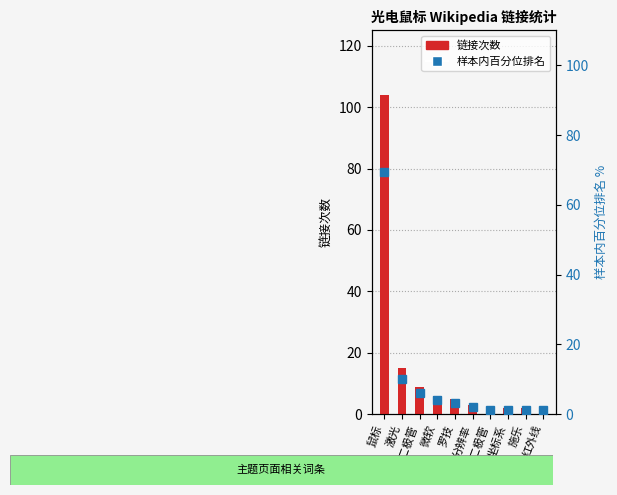

What is the difference between the second highest and second lowest values in the 链接次数 series?

13.0